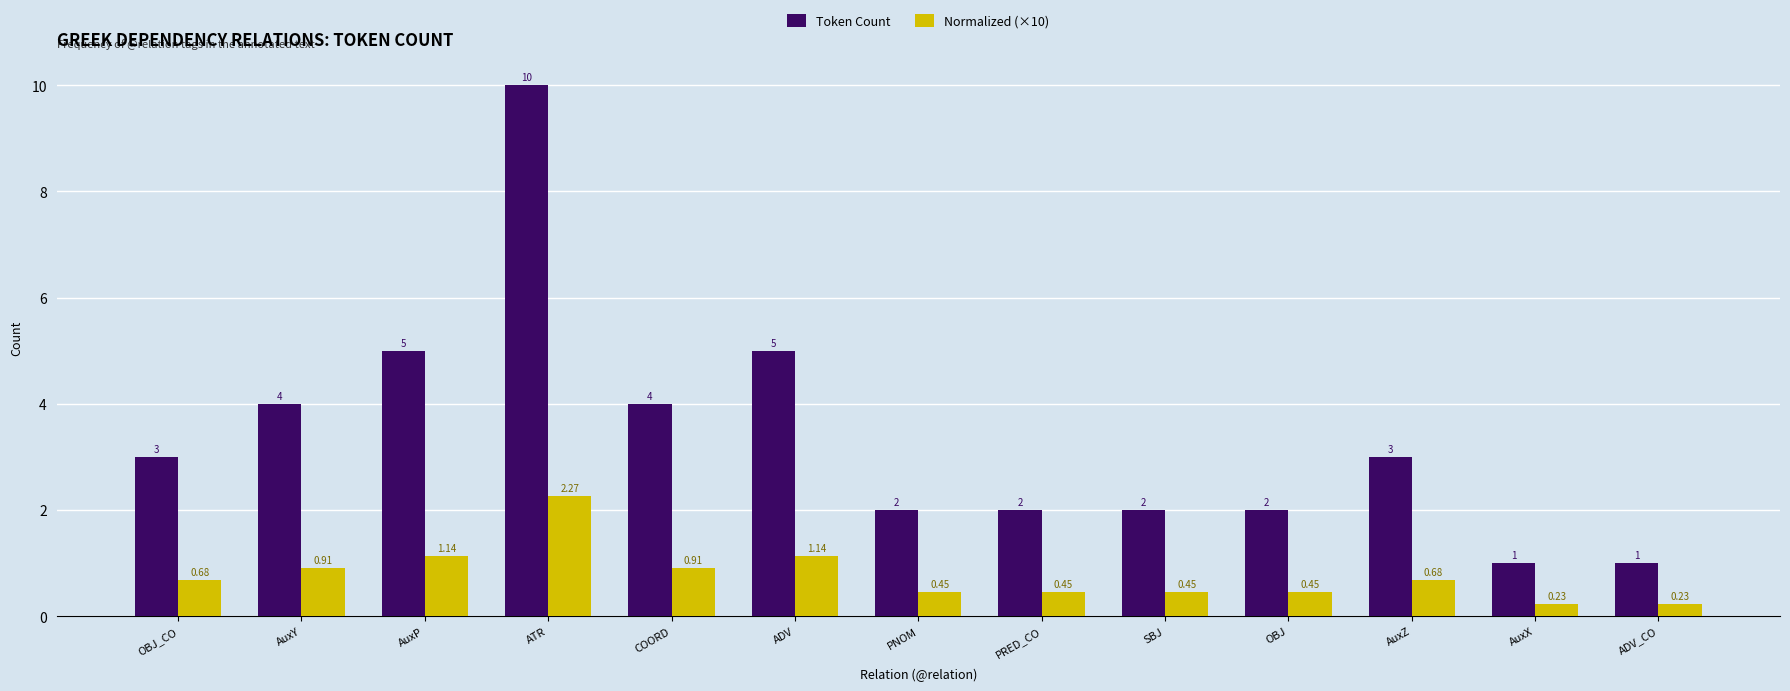

How many series are shown in this chart?

2